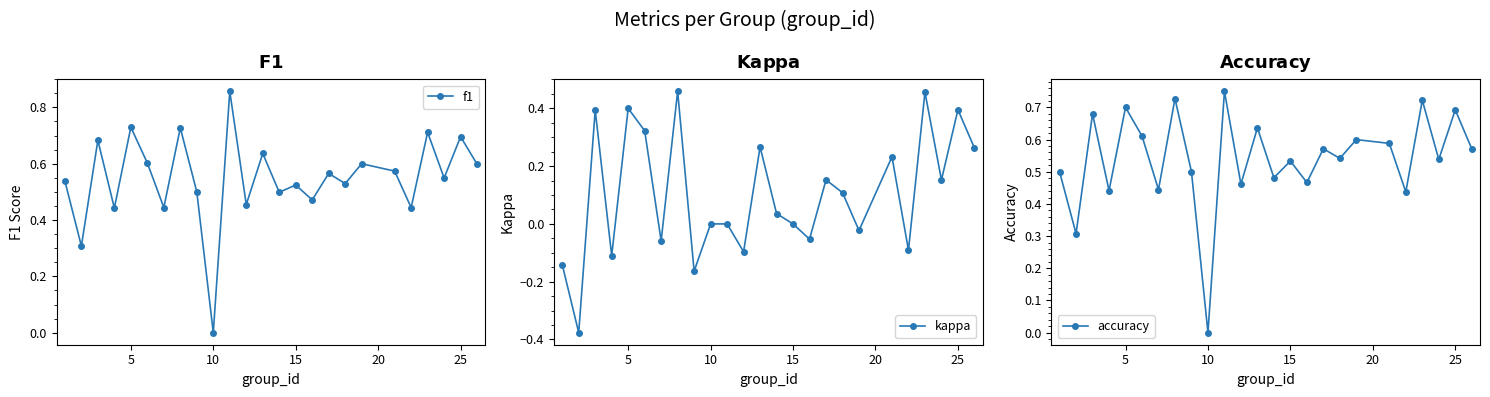

In accuracy, how many points are lower than both neighbors (excluding endpoints)?

10